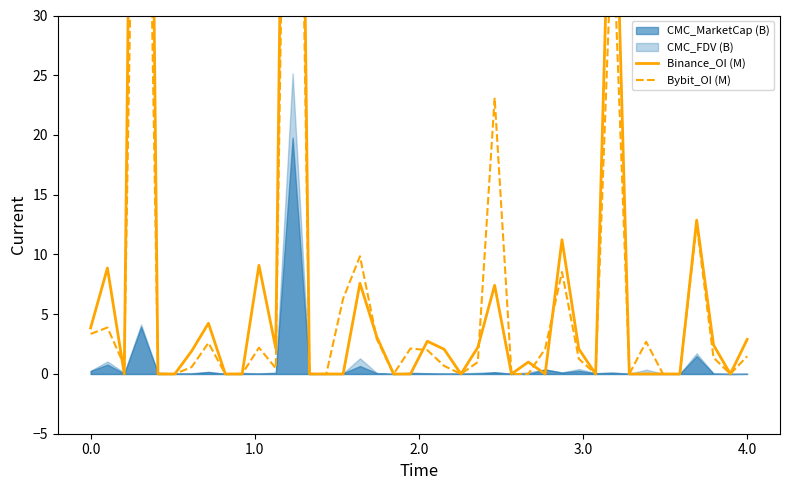

The value of Bybit_OI (M) at 22 is 0.0. True or false?

True